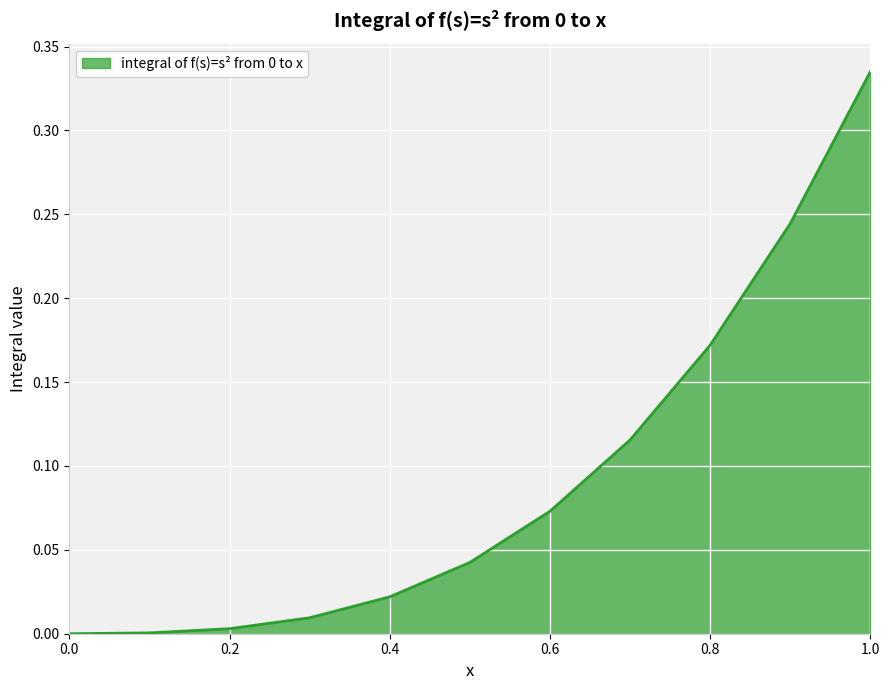

What is the greatest value displayed?

0.3